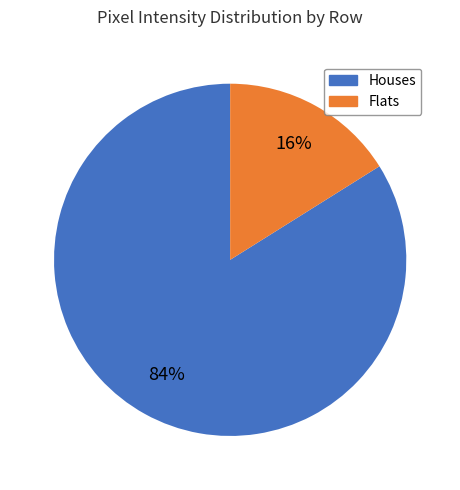

Does any single category account for the majority?

Yes